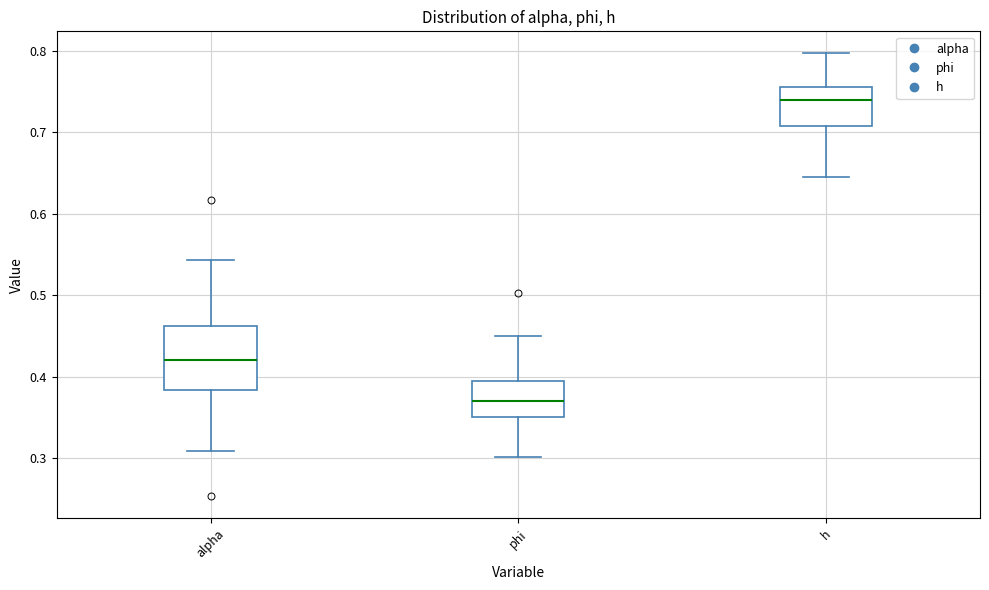

Which box's median line is the highest?

h